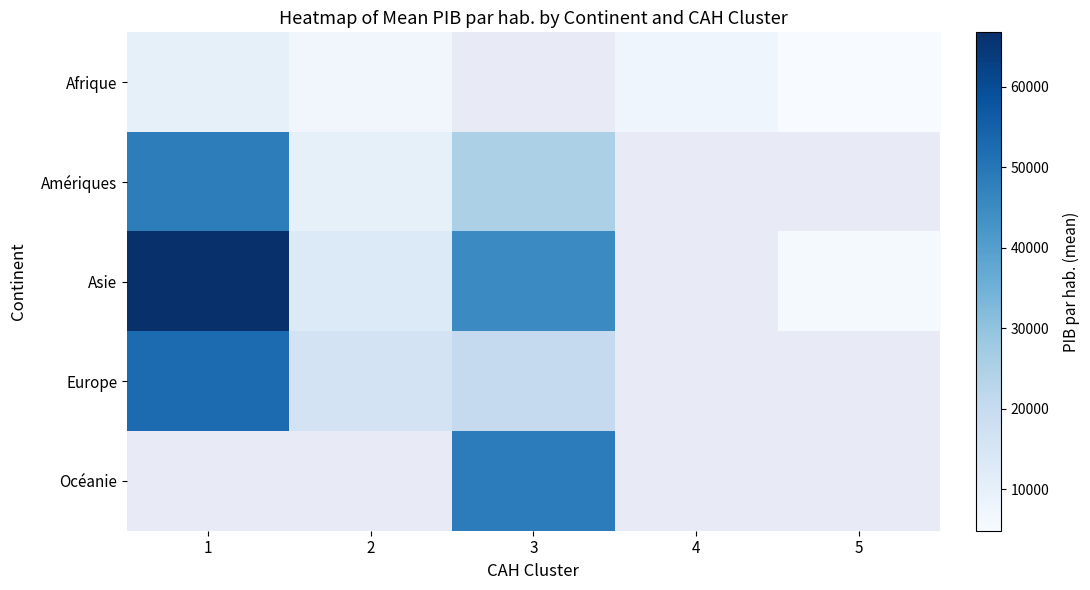

At 4, list the series in order from smallest to largest.

Afrique, Amériques, Asie, Europe, Océanie